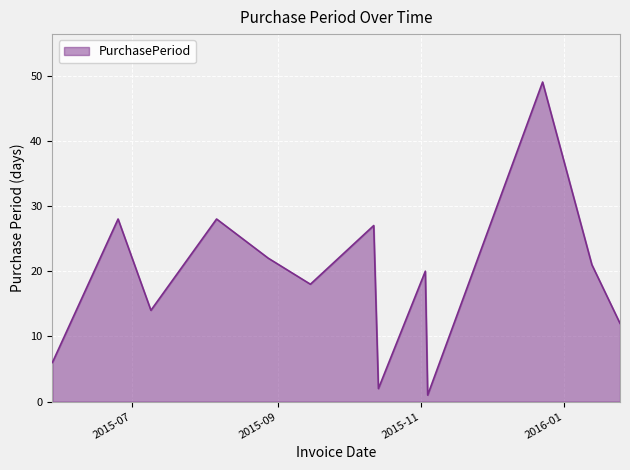

What is the greatest value displayed?

49